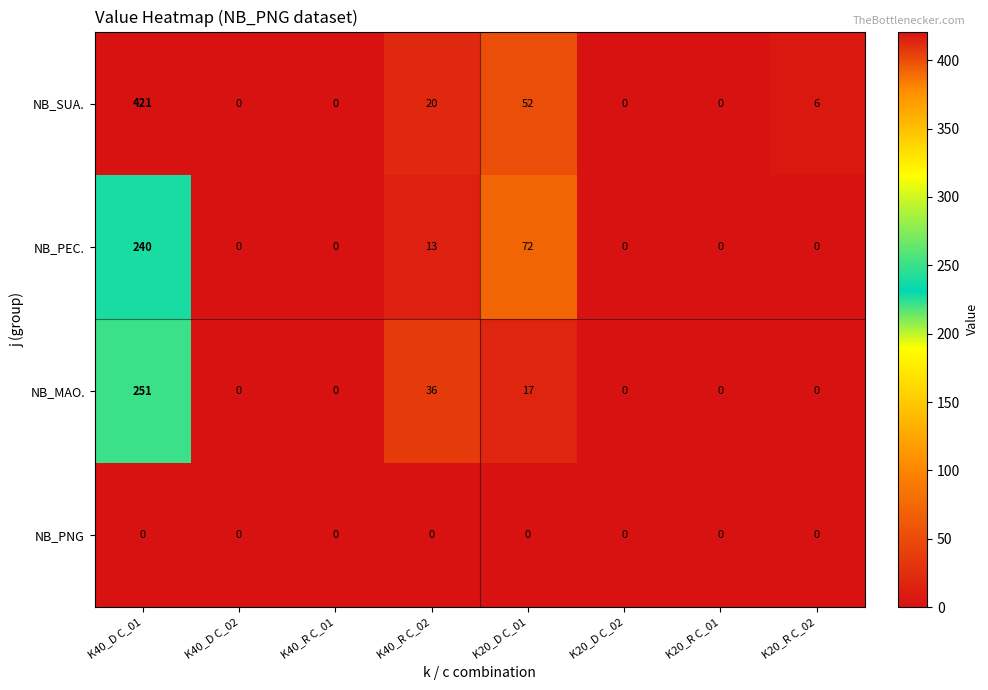

What is the average value of the NB_PEC. series?

41